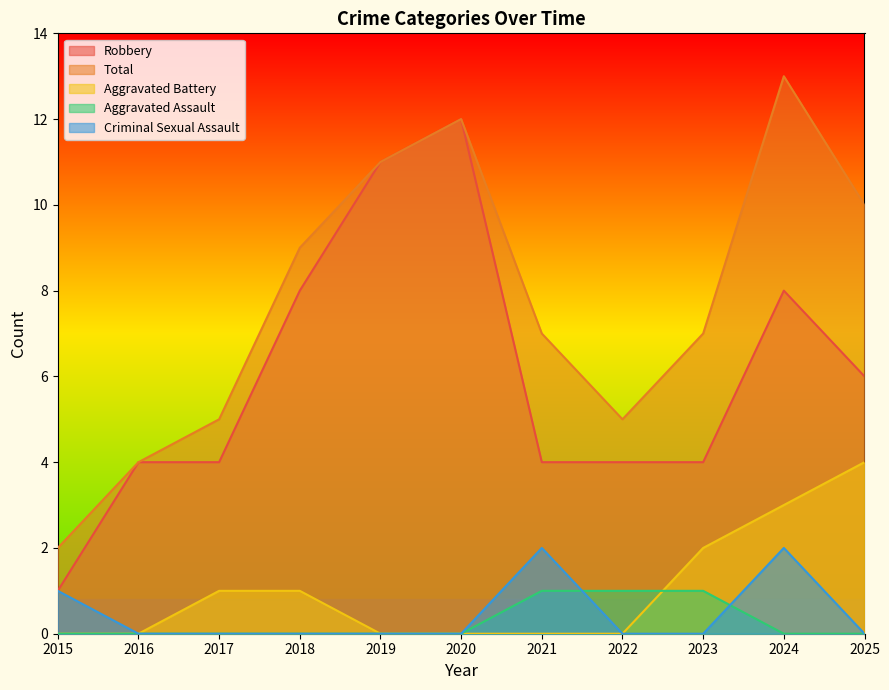

At which category does Criminal Sexual Assault reach its first local peak?

2021